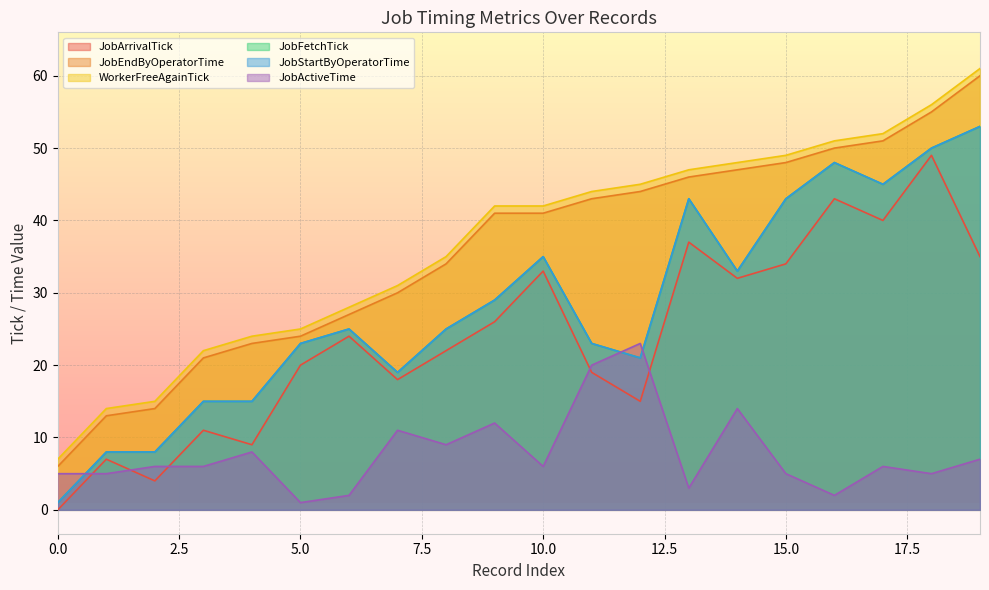

Which series has the widest spread of values?

JobEndByOperatorTime